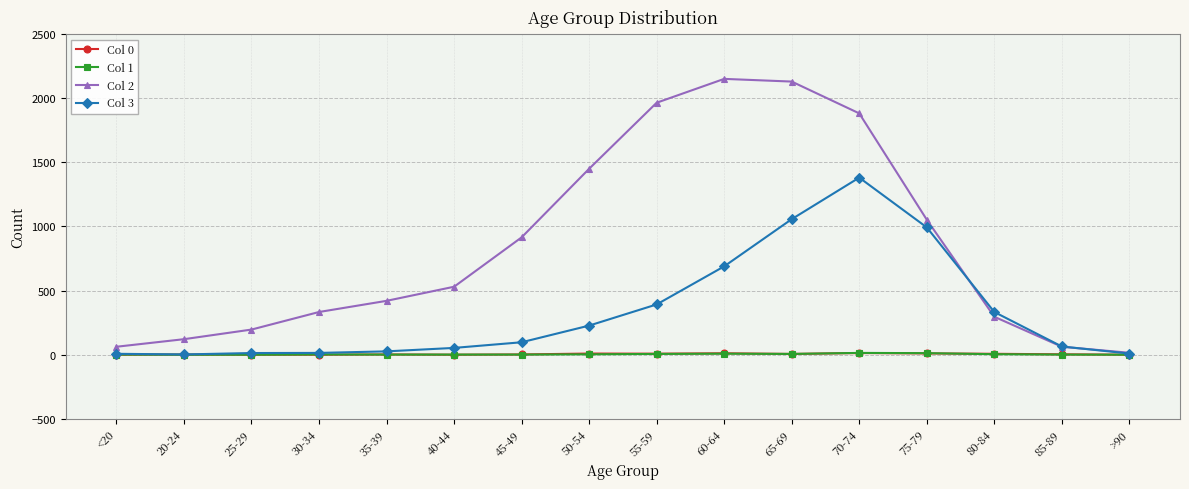

What is the spread (max minus min) of values at 60-64?

2143